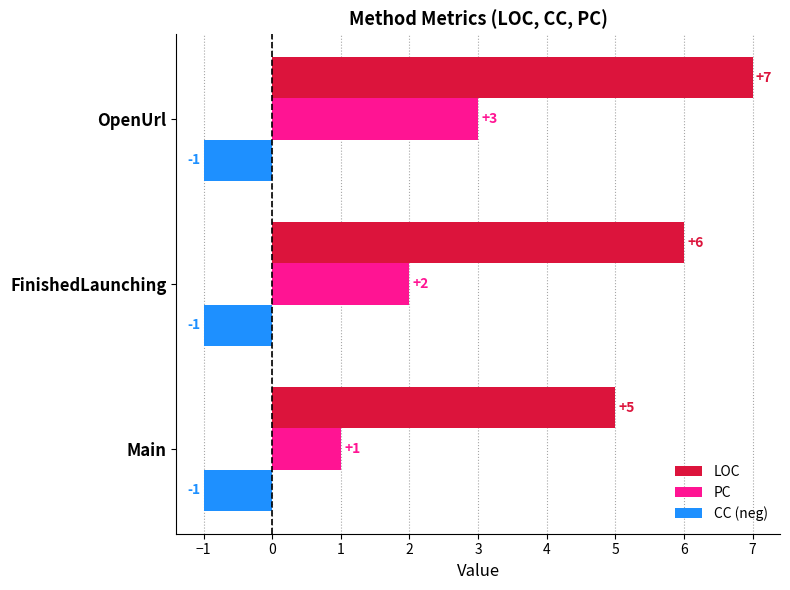

The PC series shows 3 at FinishedLaunching. True or false?

False